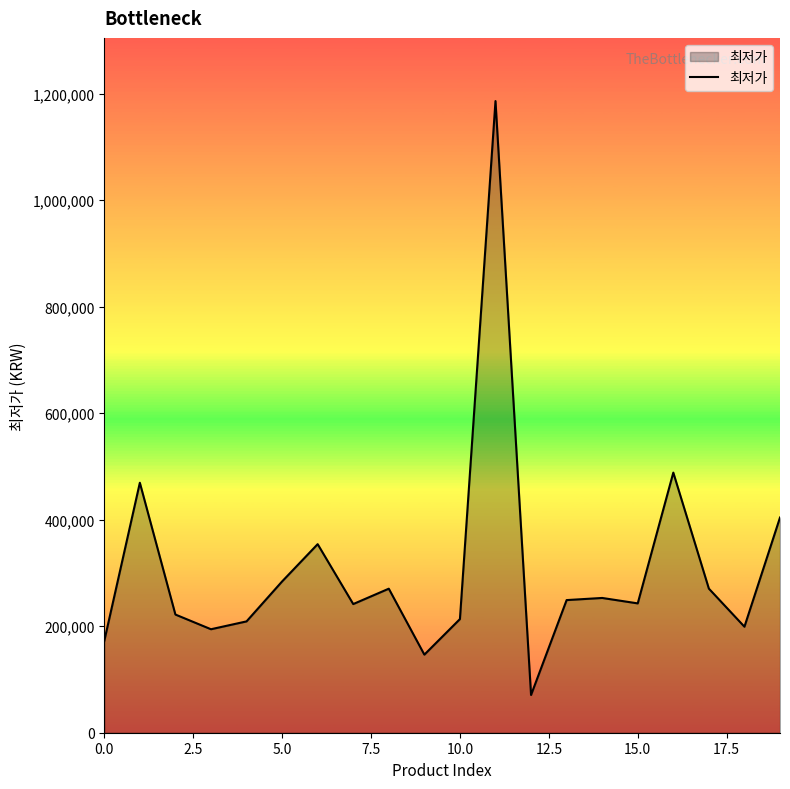

What is the difference between the maximum and minimum values?

1114990